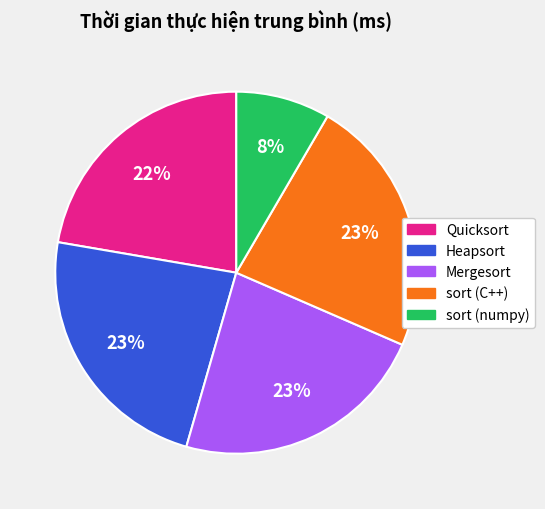

What percentage is the sort (C++) slice, to the nearest percent?

23%